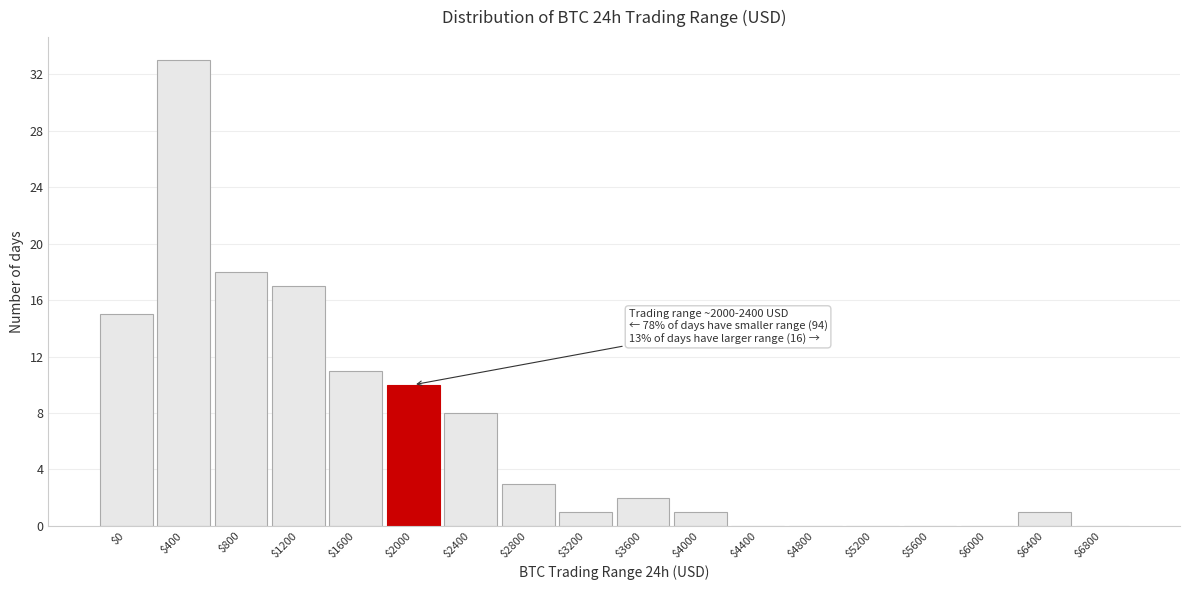

The chart shows a value of 23 at $6800. True or false?

False